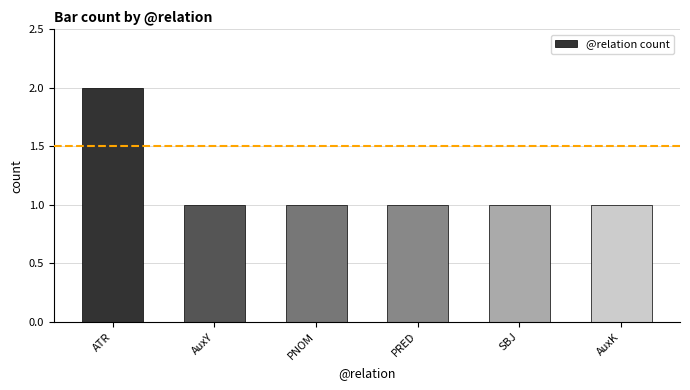

True or false: the data shows 2 at PNOM.

False